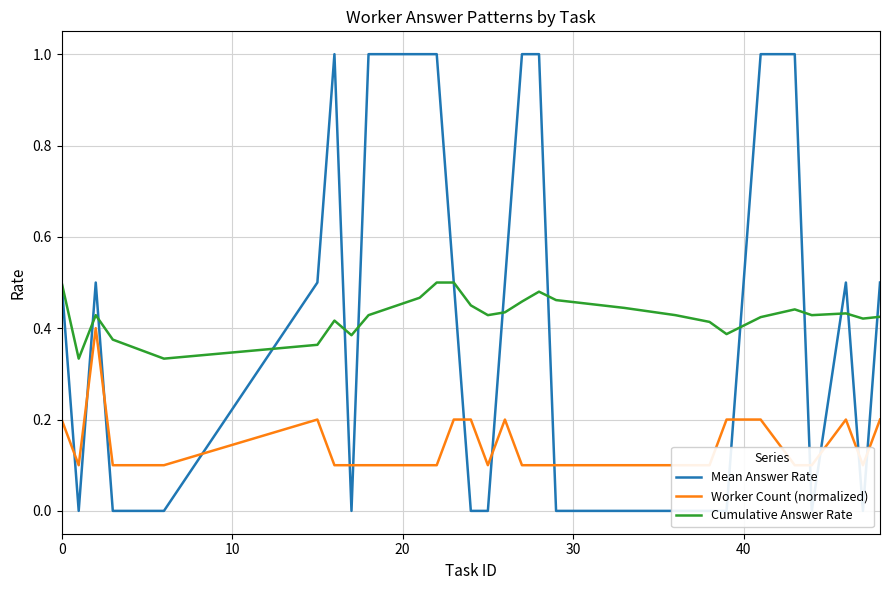

What is the difference between the maximum and second lowest values in the Mean Answer Rate series?

1.0